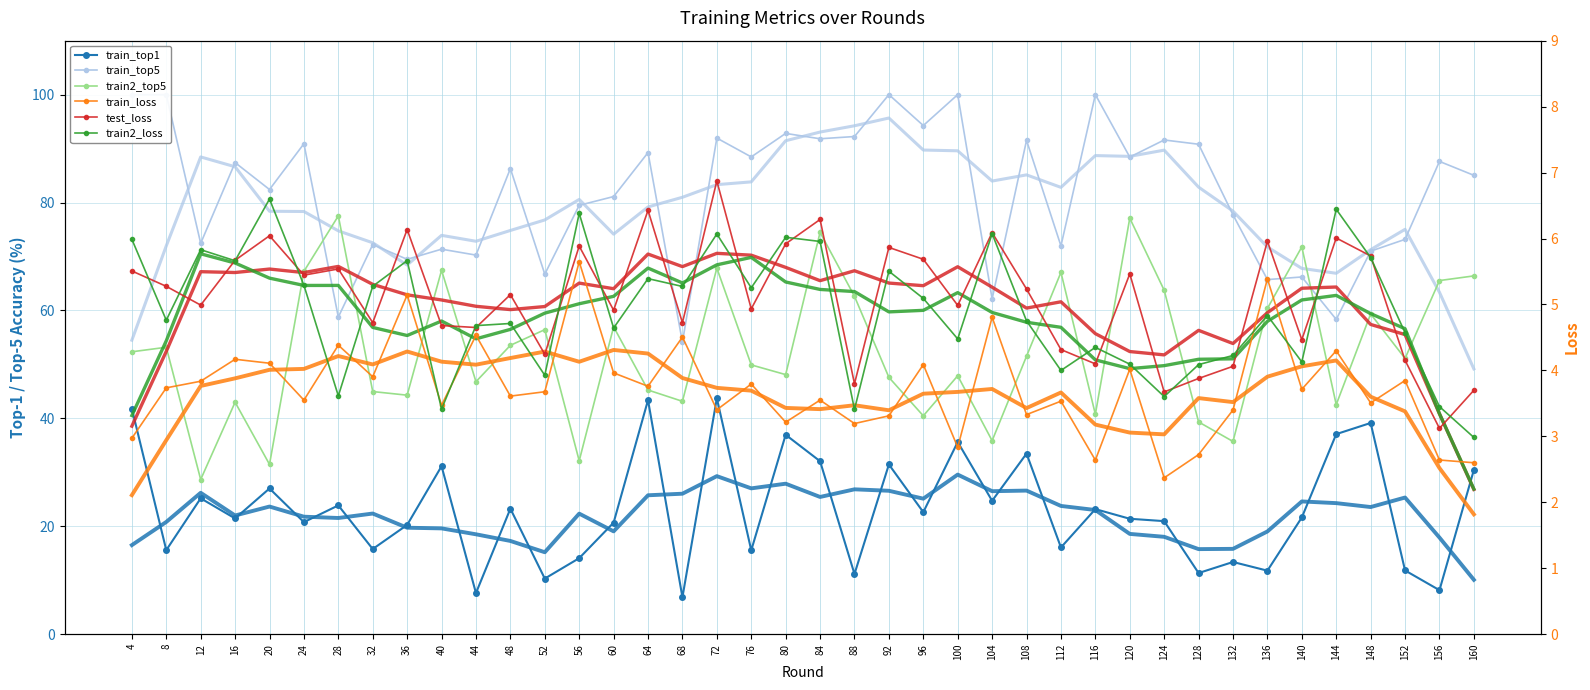

At how many categories does at least one series exceed 38?

40